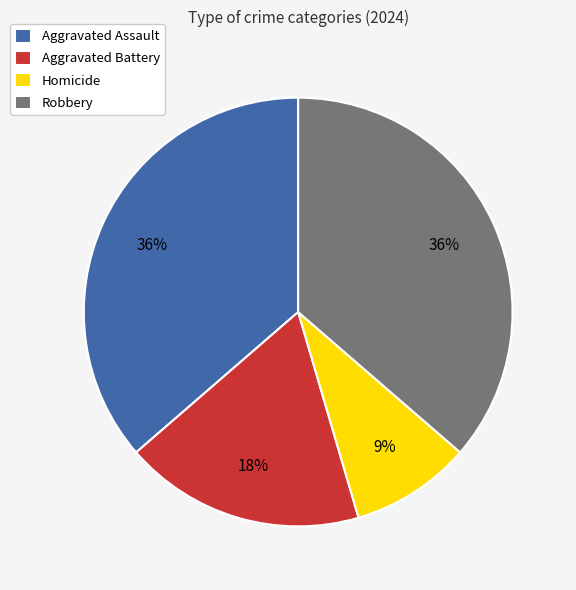

To the nearest percent, what portion does Aggravated Assault represent?

36%